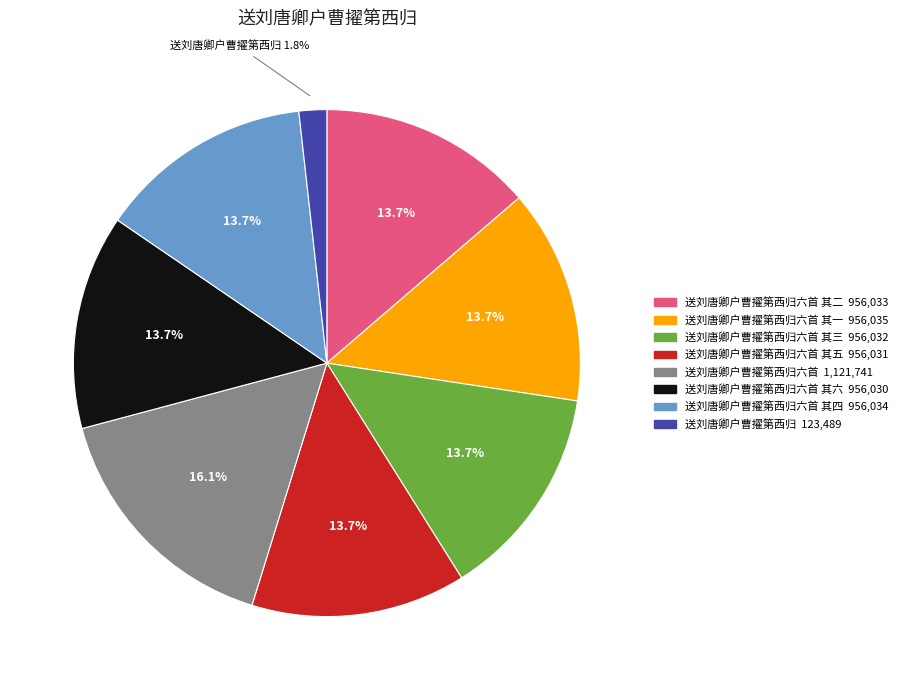

Is there a majority slice in this chart?

No